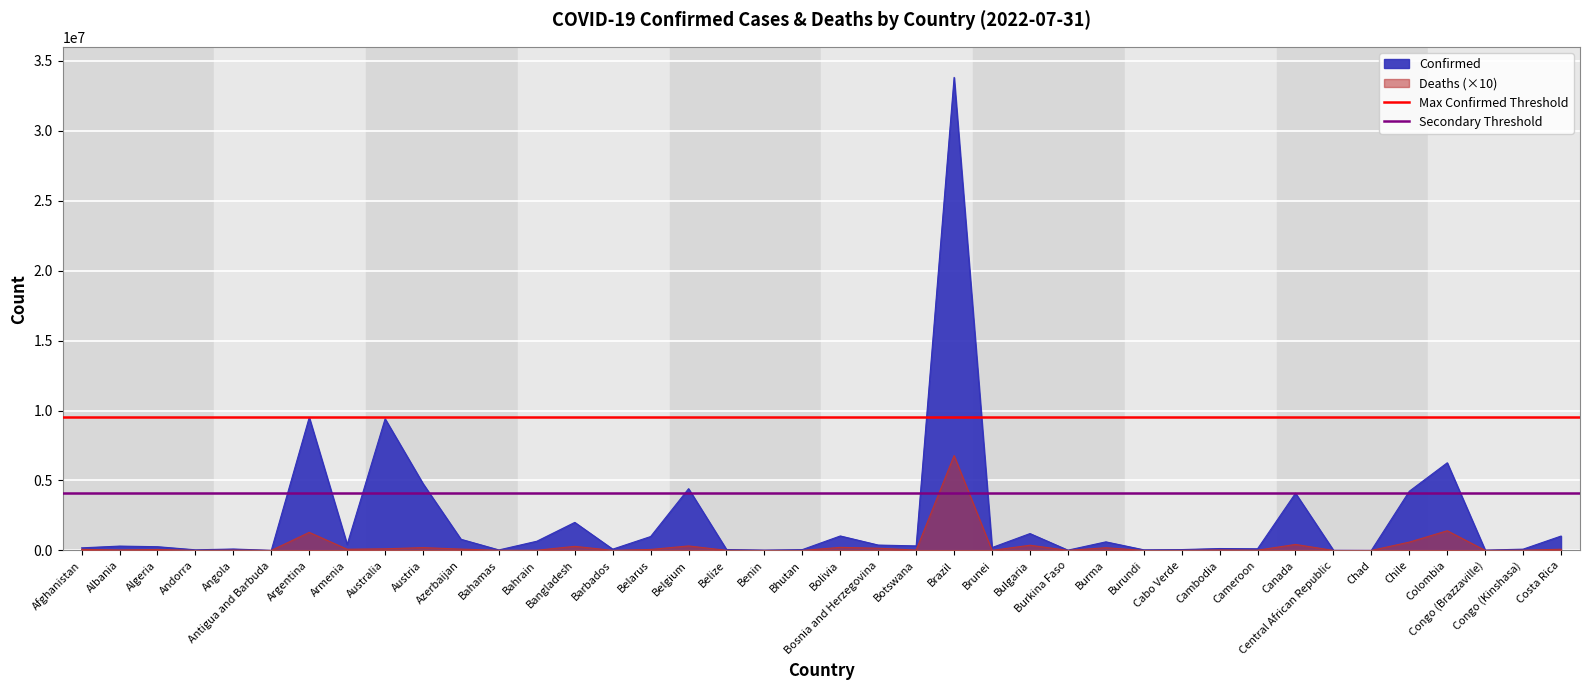

Does the chart display data point markers on the line(s)?

No